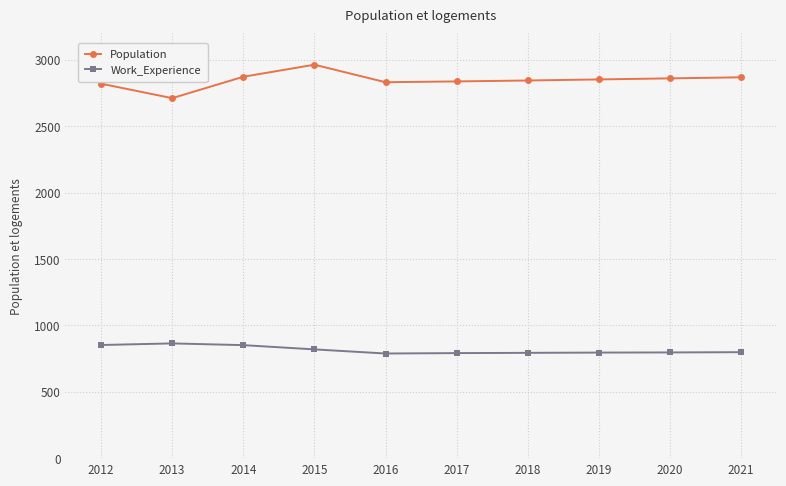

Where is the first local maximum for Population?

2015